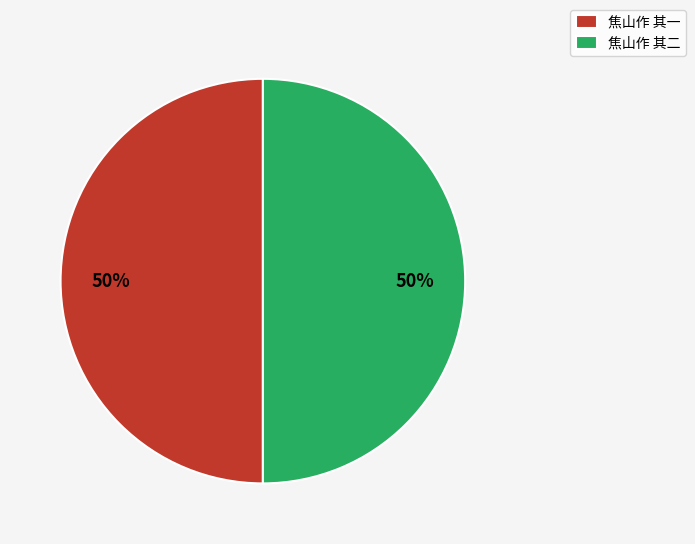

Count the number of slices in the pie.

2